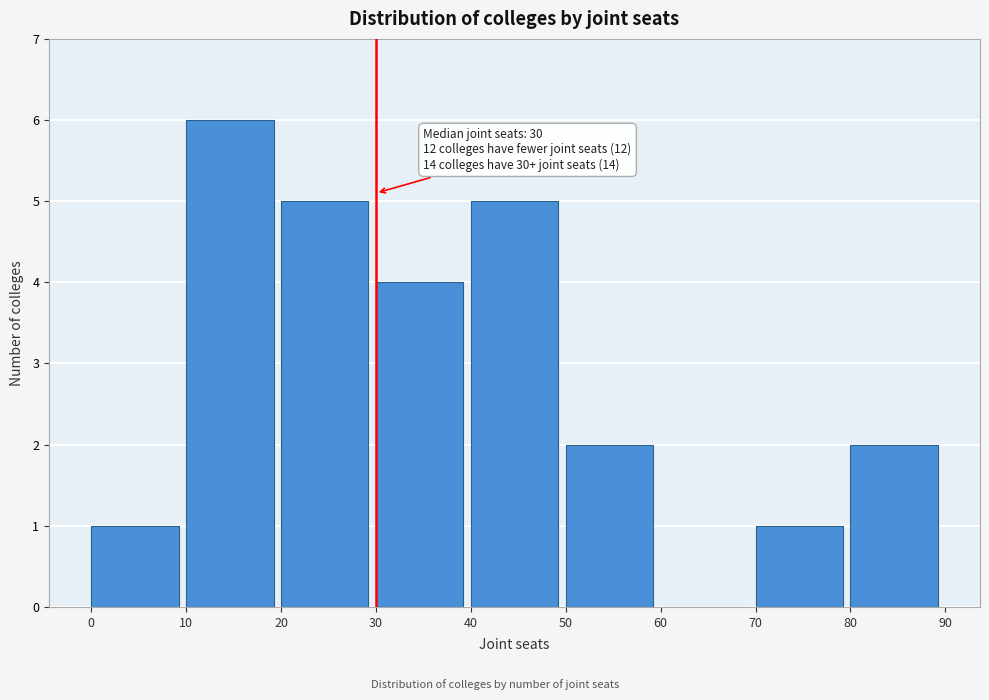

Which range on the x-axis has the tallest bar?

10 to 20